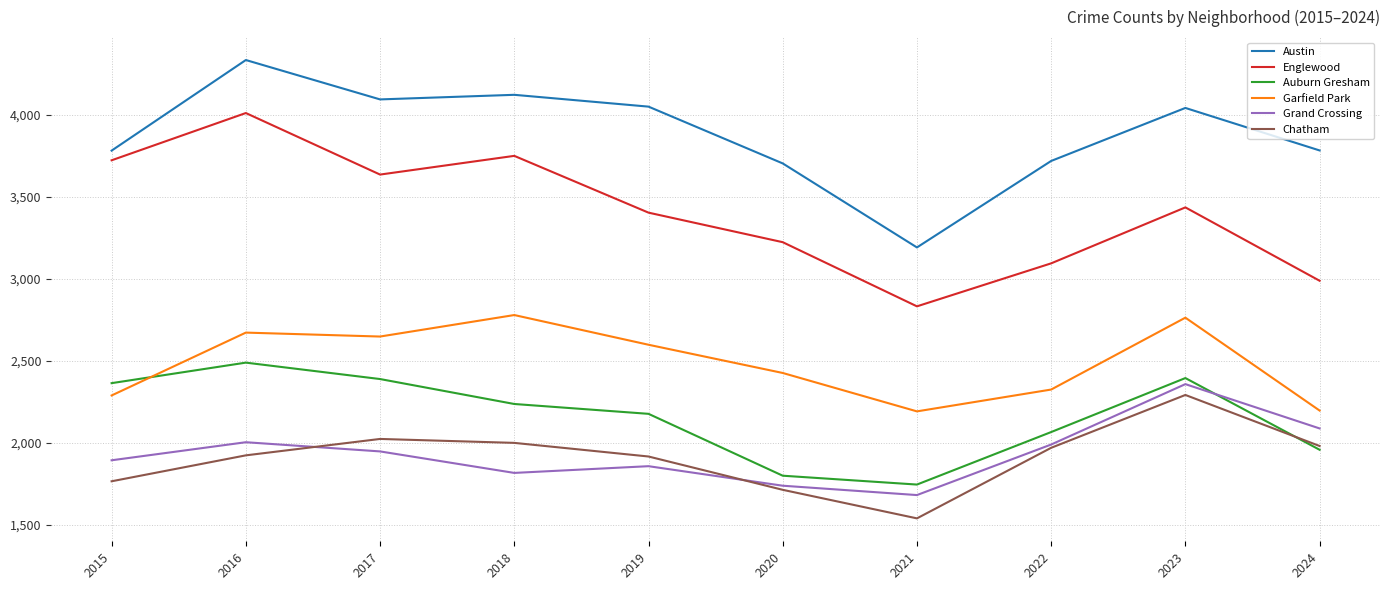

How many lines are shown in the chart?

6